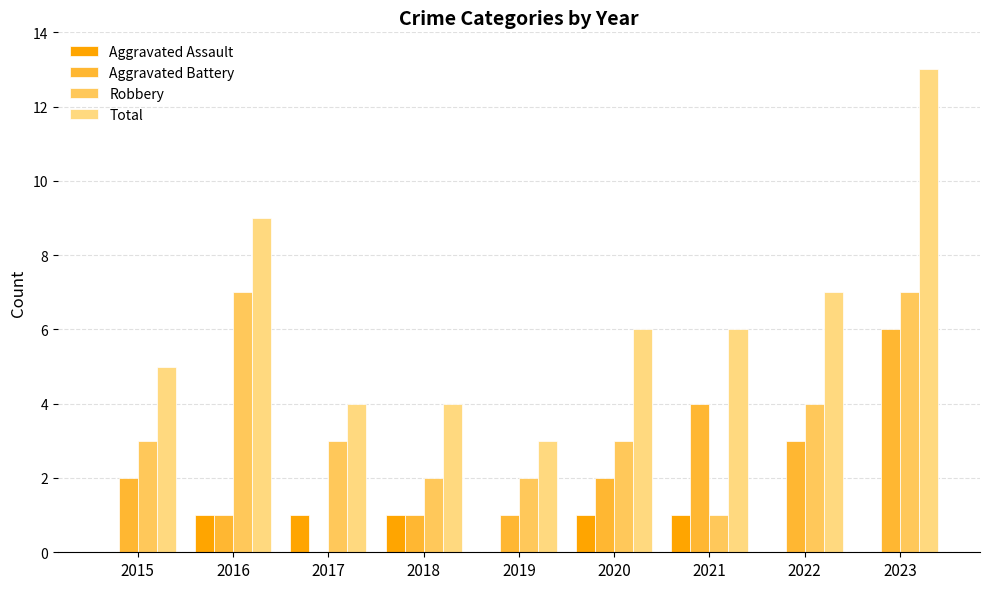

What is the approximate value of Total at 2020?

6